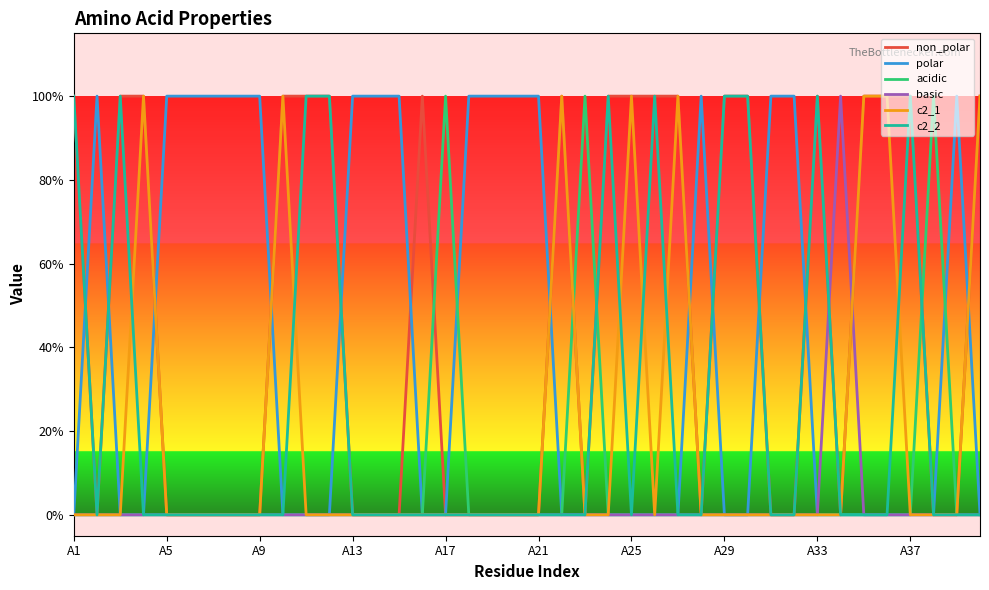

Does the chart display data point markers on the line(s)?

No